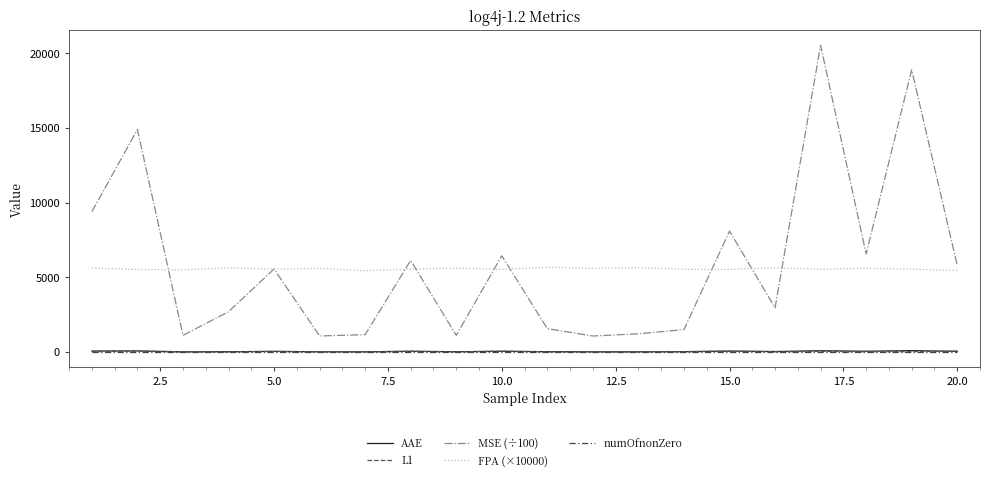

How many interior local peaks does the AAE series have?

7